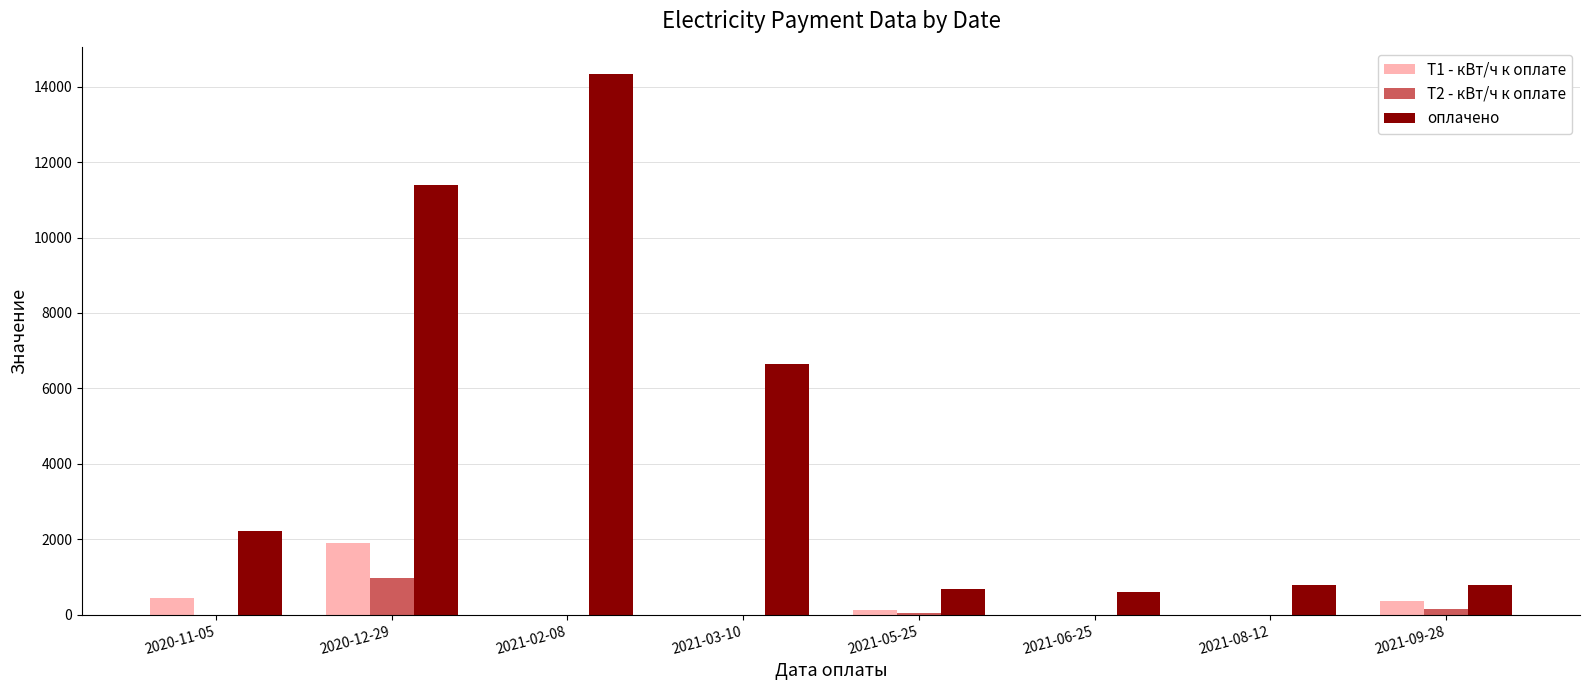

Between 2020-12-29 and 2021-06-25, which series saw the biggest shift?

оплачено